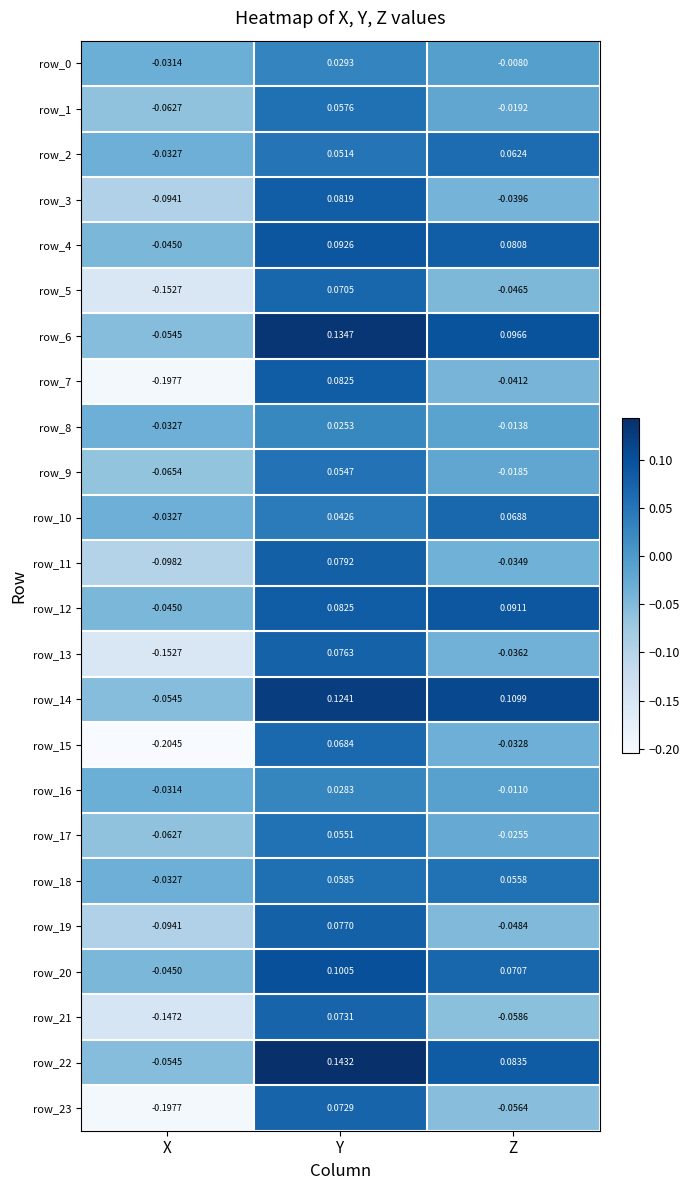

Which series has the widest spread of values?

row_7